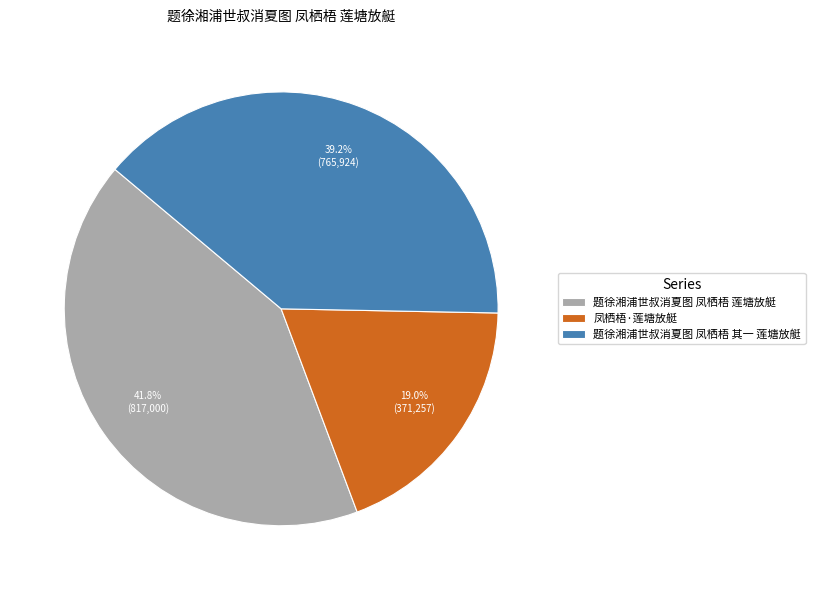

Between 题徐湘浦世叔消夏图 凤栖梧 其一 莲塘放艇 and 凤栖梧·莲塘放艇, which is larger?

题徐湘浦世叔消夏图 凤栖梧 其一 莲塘放艇